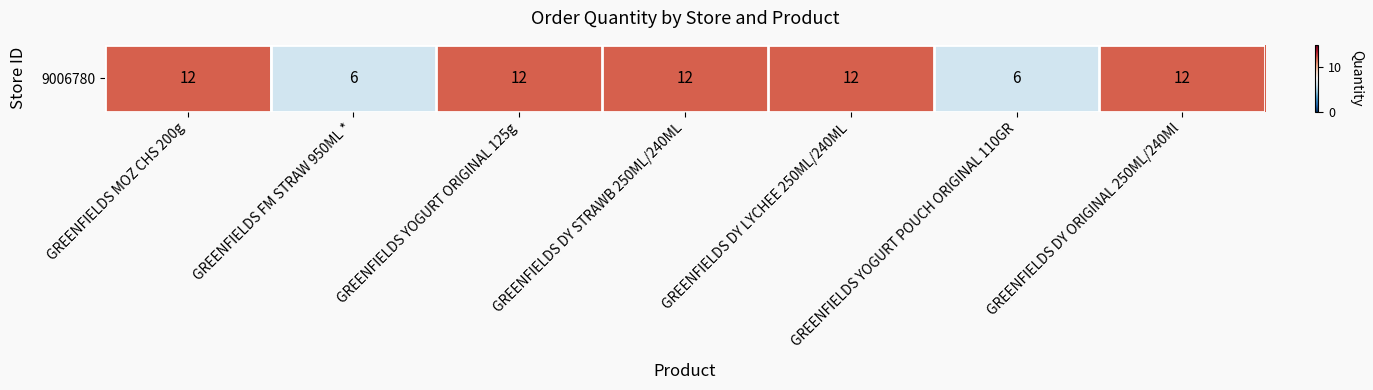

What is the difference between the maximum and minimum values?

6